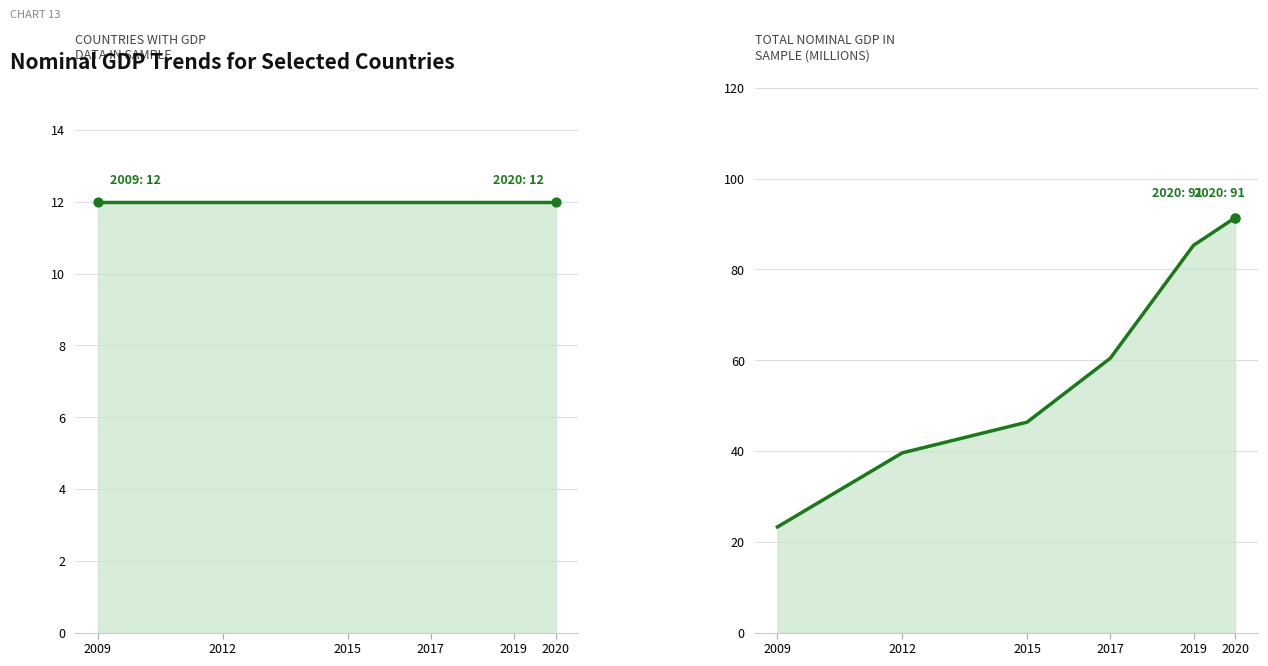

What are all the series names shown in the legend?

Countries with GDP data, Total GDP (millions, domestic currency)